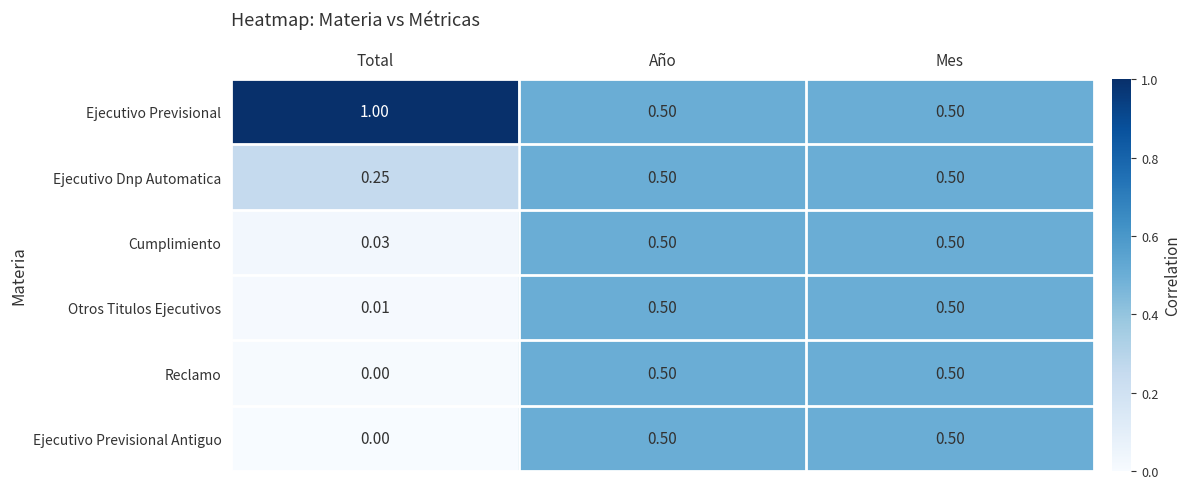

At which label is Ejecutivo Previsional Antiguo closest to 0?

Total